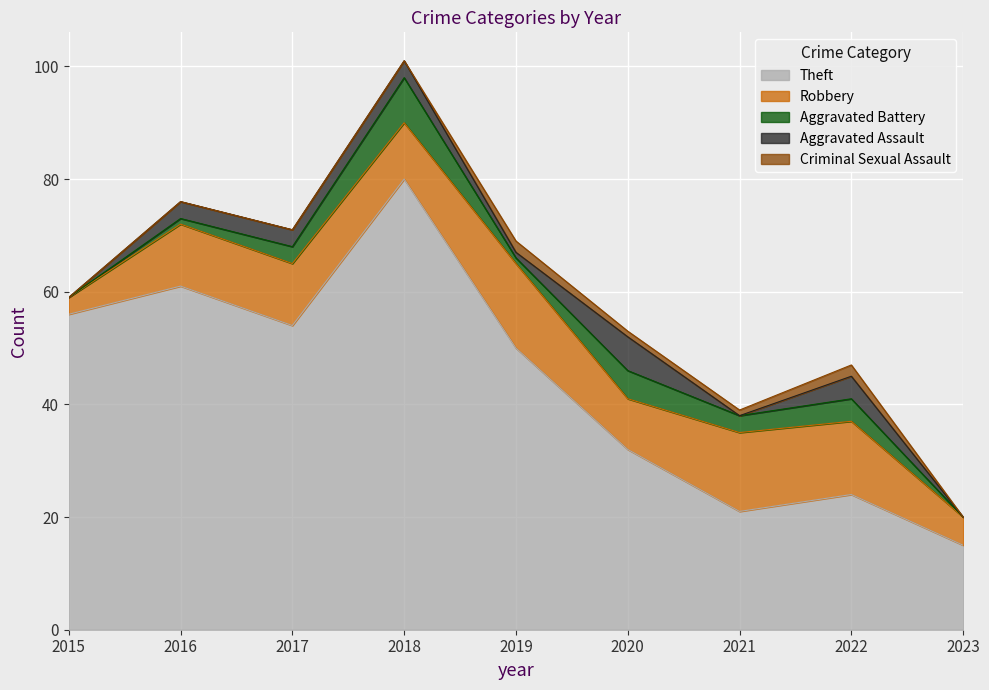

Rank the categories by Aggravated Assault value from highest to lowest.

2020, 2022, 2016, 2017, 2018, 2019, 2015, 2021, 2023